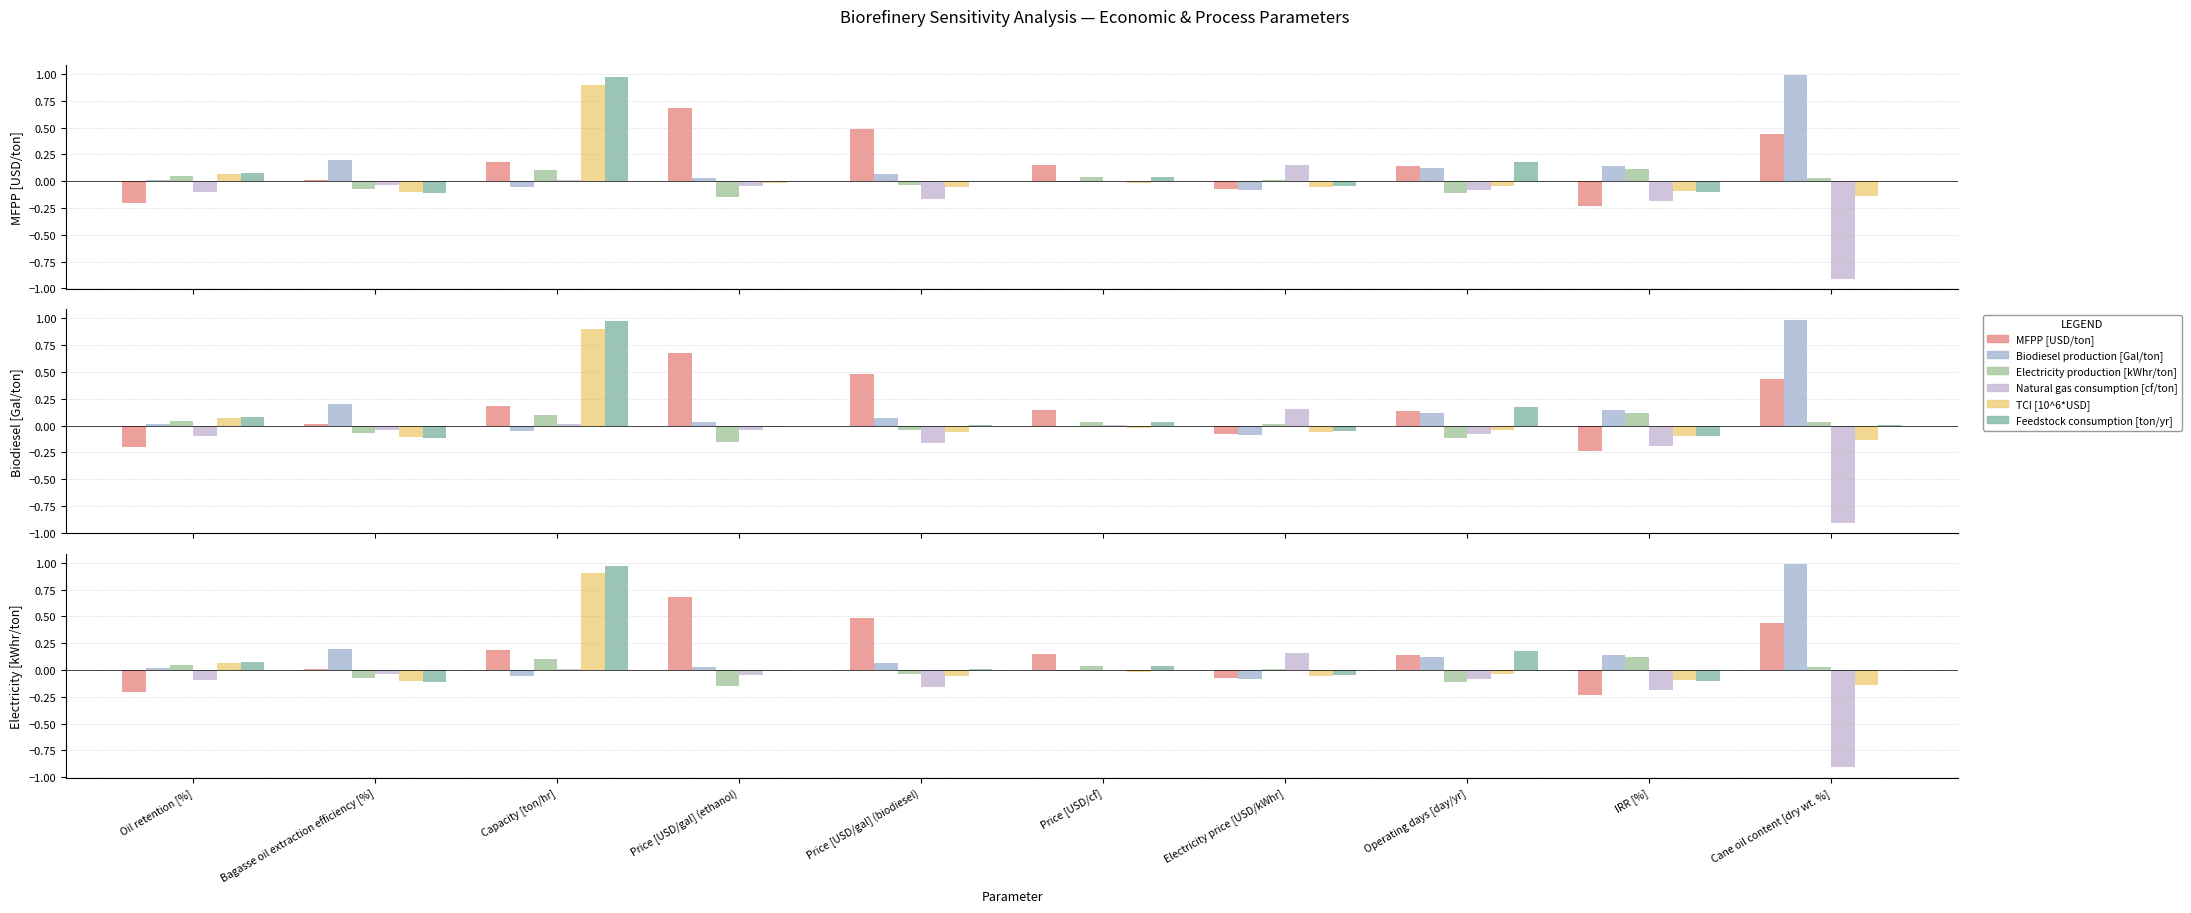

How many negative values does the TCI [10^6*USD] series have?

8